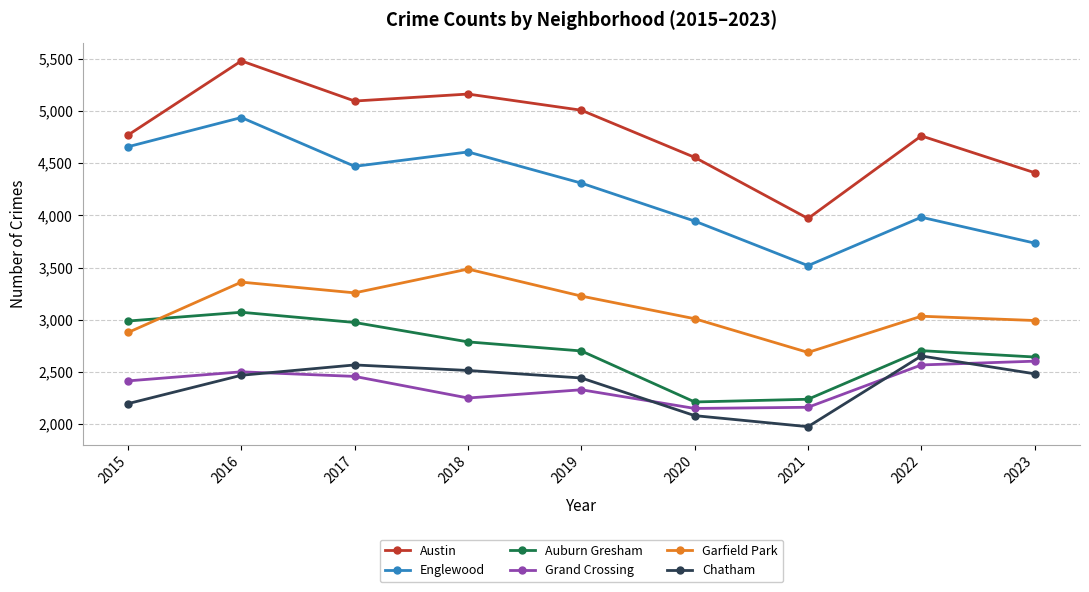

What is the maximum value for Englewood?

4938